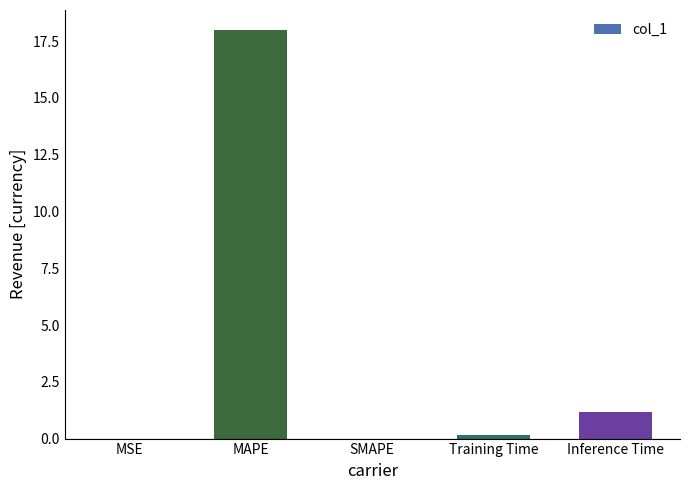

What is the maximum value shown in the chart?

18.0